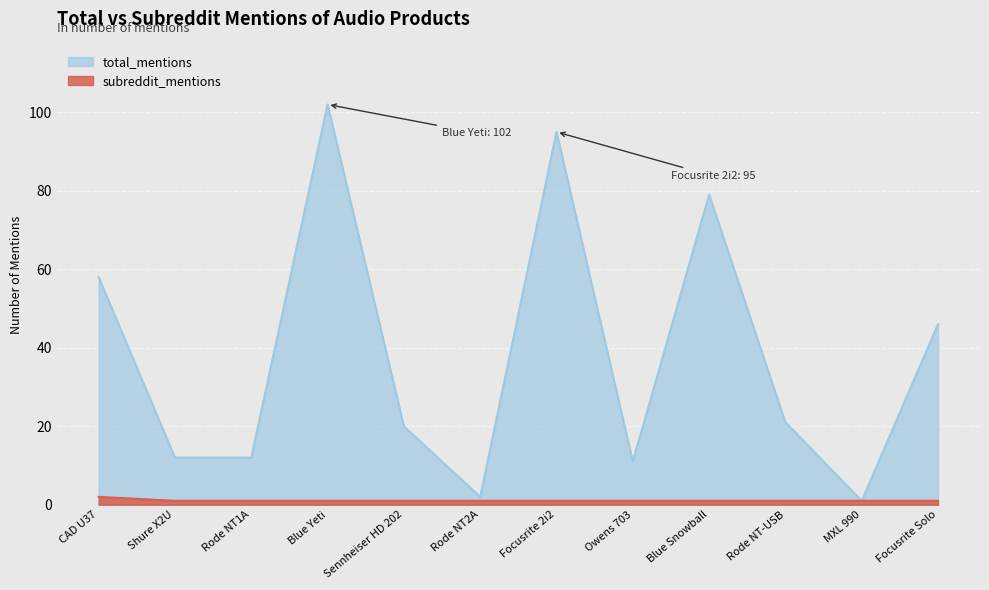

The value of subreddit_mentions at Rode NT-USB is 1. True or false?

False